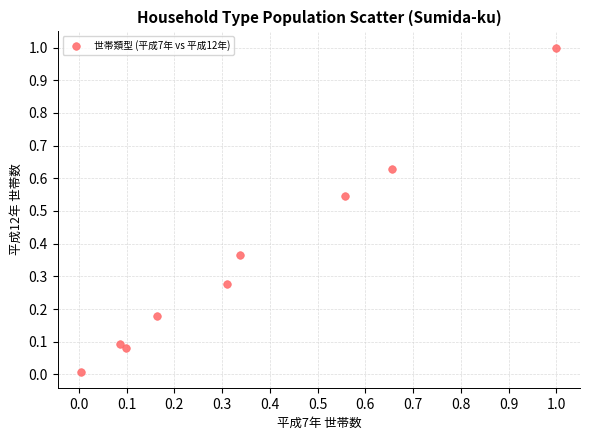

What is the range of X values (max minus min)?

1.0